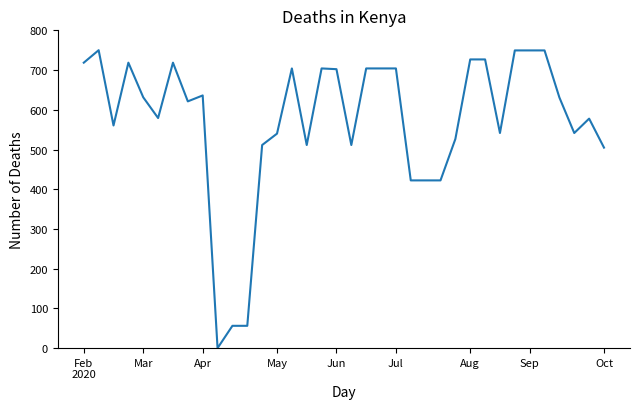

True or false: the data has more than 2 interior local peaks.

True